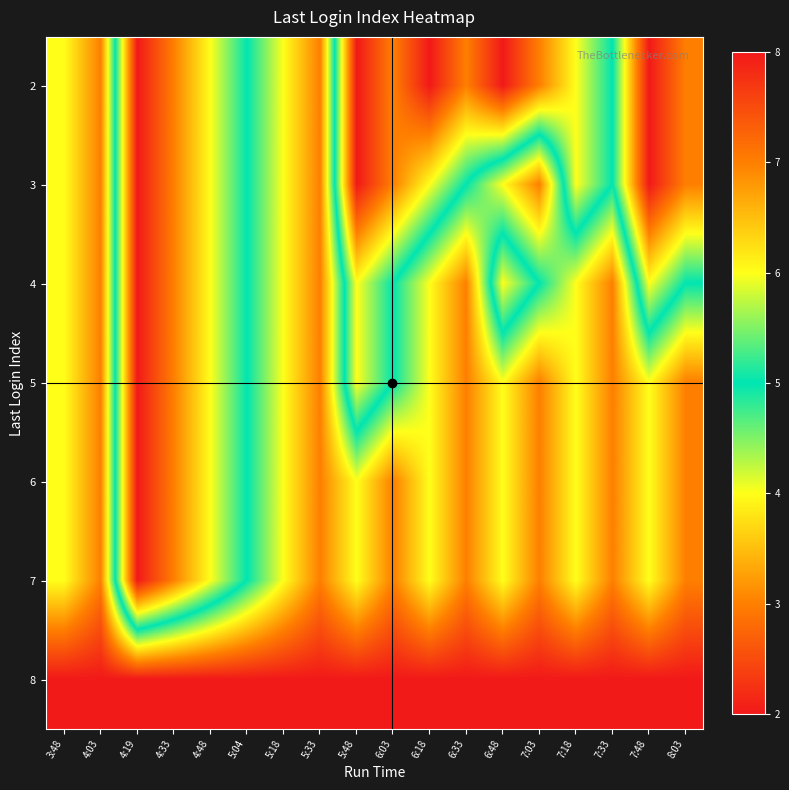

Reading left to right, extract all data points from this chart.

2: 3:48=6	4:03=7	4:19=2	4:33=3	4:48=4	5:04=5	5:18=6	5:33=7	5:48=2	6:03=3	6:18=2	6:33=3	6:48=2	7:03=3	7:18=4	7:33=5	7:48=2	8:03=3
3: 3:48=6	4:03=7	4:19=2	4:33=3	4:48=4	5:04=5	5:18=6	5:33=7	5:48=2	6:03=3	6:18=4	6:33=5	6:48=6	7:03=7	7:18=4	7:33=5	7:48=2	8:03=3
4: 3:48=6	4:03=7	4:19=2	4:33=3	4:48=4	5:04=5	5:18=6	5:33=7	5:48=4	6:03=5	6:18=6	6:33=7	6:48=4	7:03=5	7:18=6	7:33=7	7:48=4	8:03=5
5: 3:48=6	4:03=7	4:19=2	4:33=3	4:48=4	5:04=5	5:18=6	5:33=7	5:48=4	6:03=5	6:18=6	6:33=7	6:48=6	7:03=7	7:18=6	7:33=7	7:48=6	8:03=7
6: 3:48=6	4:03=7	4:19=2	4:33=3	4:48=4	5:04=5	5:18=6	5:33=7	5:48=6	6:03=7	6:18=6	6:33=7	6:48=6	7:03=7	7:18=6	7:33=7	7:48=6	8:03=7
7: 3:48=6	4:03=7	4:19=2	4:33=3	4:48=4	5:04=5	5:18=6	5:33=7	5:48=6	6:03=7	6:18=6	6:33=7	6:48=6	7:03=7	7:18=6	7:33=7	7:48=6	8:03=7
8: 3:48=8	4:03=8	4:19=8	4:33=8	4:48=8	5:04=8	5:18=8	5:33=8	5:48=8	6:03=8	6:18=8	6:33=8	6:48=8	7:03=8	7:18=8	7:33=8	7:48=8	8:03=8